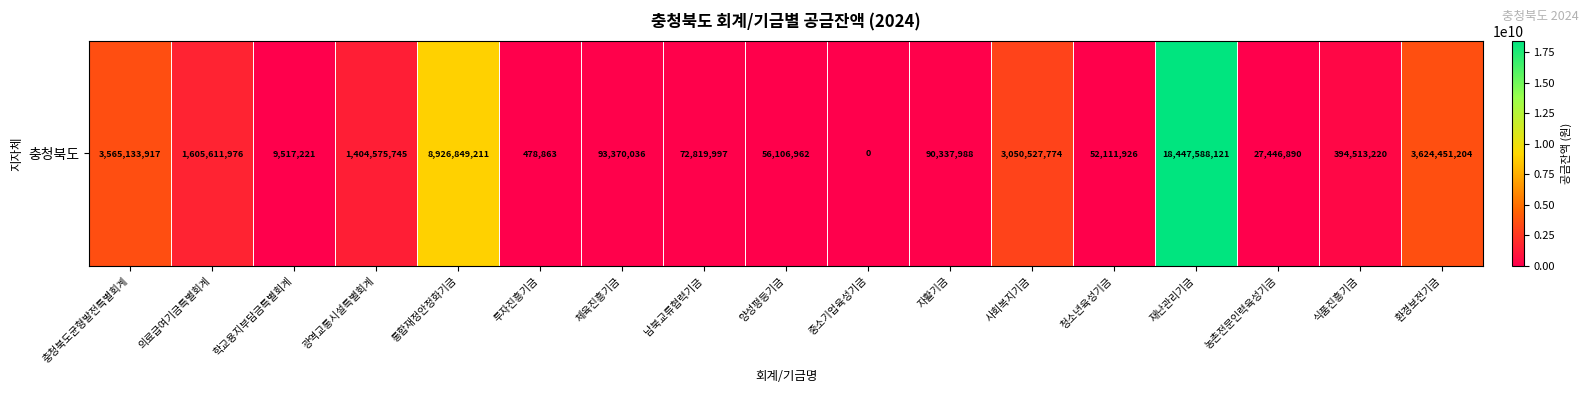

Rank the categories by value from lowest to highest.

중소기업육성기금, 투자진흥기금, 학교용지부담금특별회계, 농촌전문인력육성기금, 청소년육성기금, 양성평등기금, 남북교류협력기금, 자활기금, 체육진흥기금, 식품진흥기금, 광역교통시설특별회계, 의료급여기금특별회계, 사회복지기금, 충청북도균형발전특별회계, 환경보전기금, 통합재정안정화기금, 재난관리기금